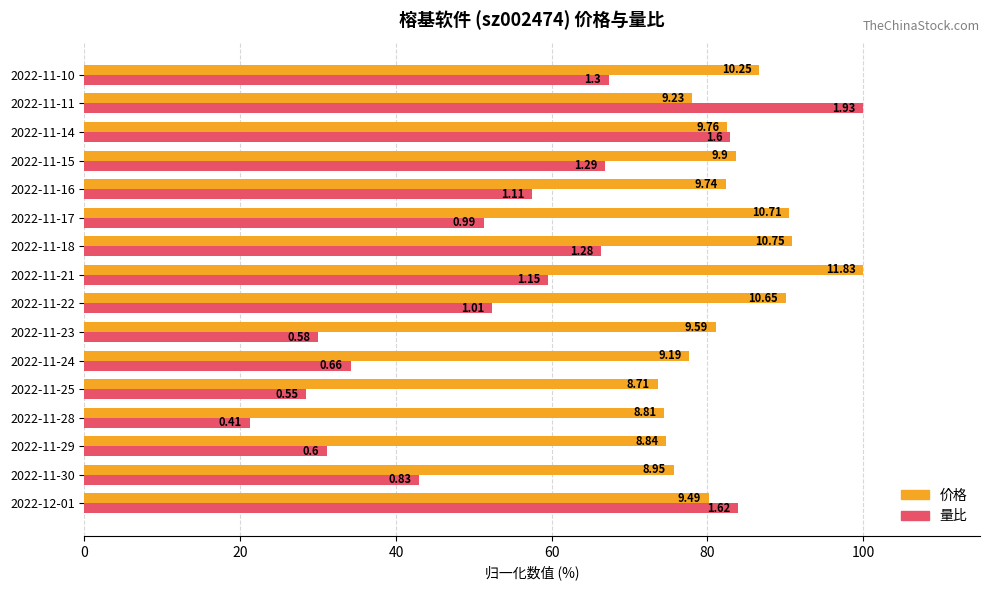

Which series has the largest range (max minus min)?

量比